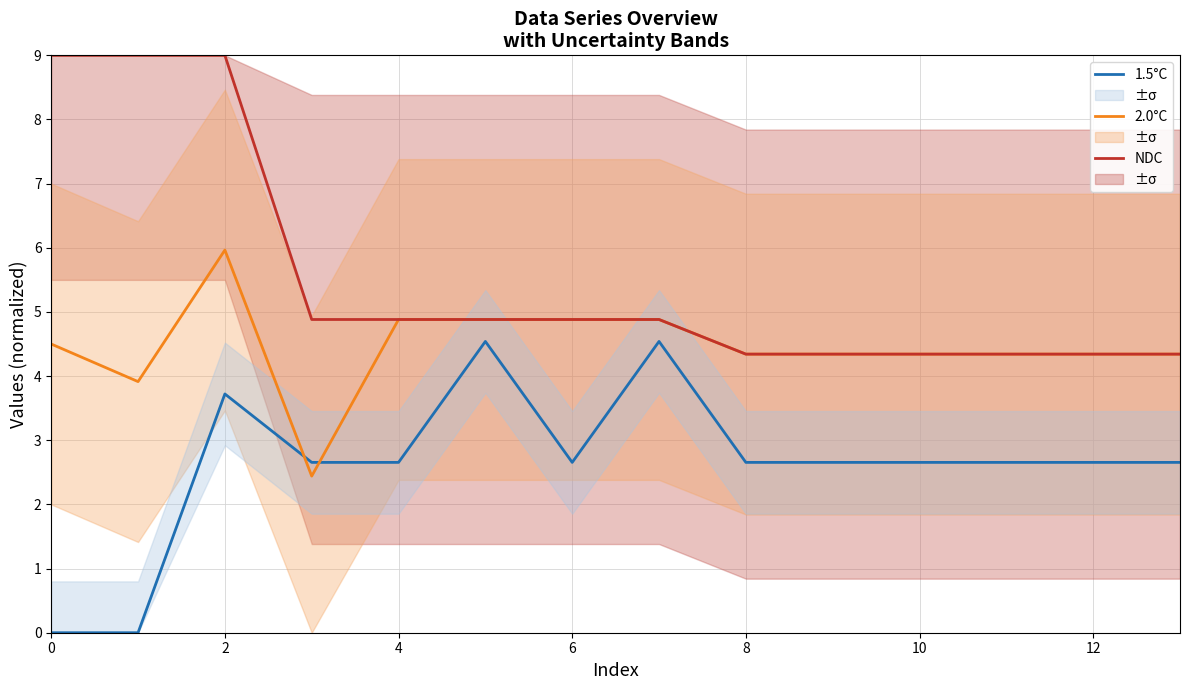

What is the difference between the maximum and minimum values in the 1.5°C series?

4.5